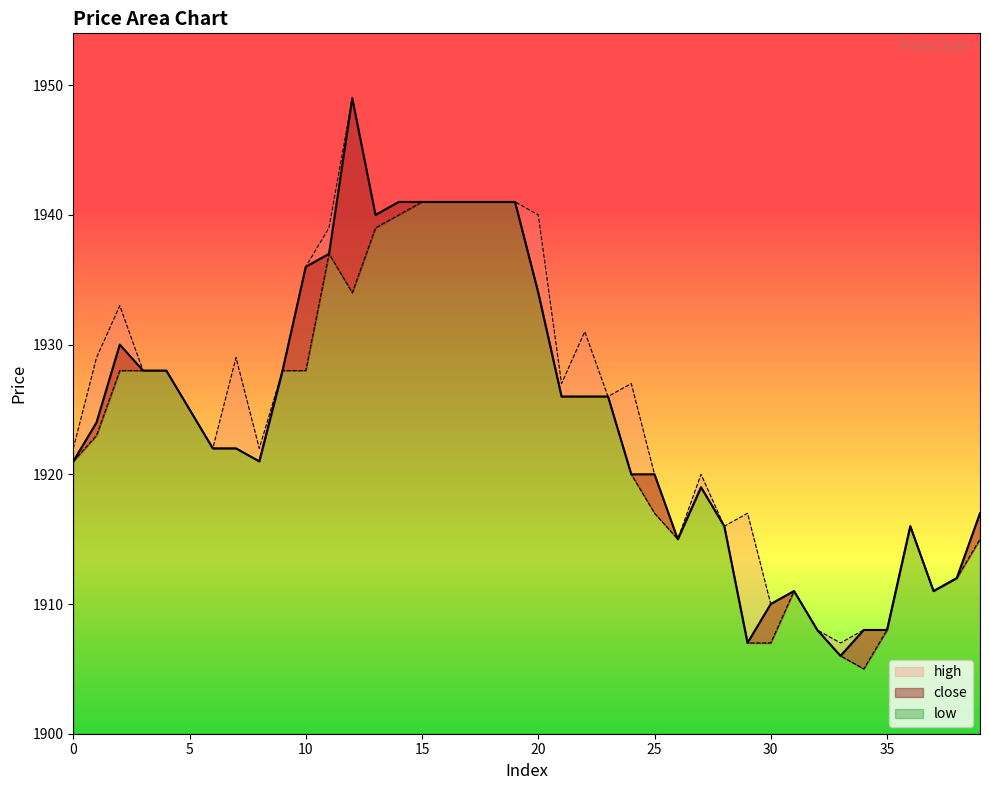

At which category does high reach its first local valley?

6